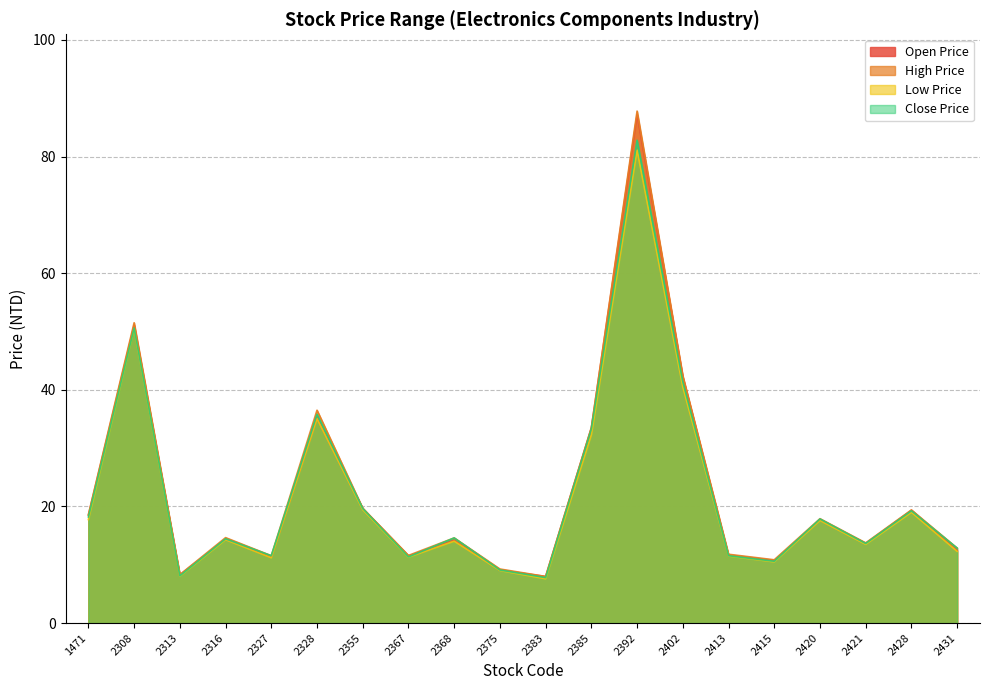

What is the difference between the maximum and minimum values in the Close Price series?

75.0